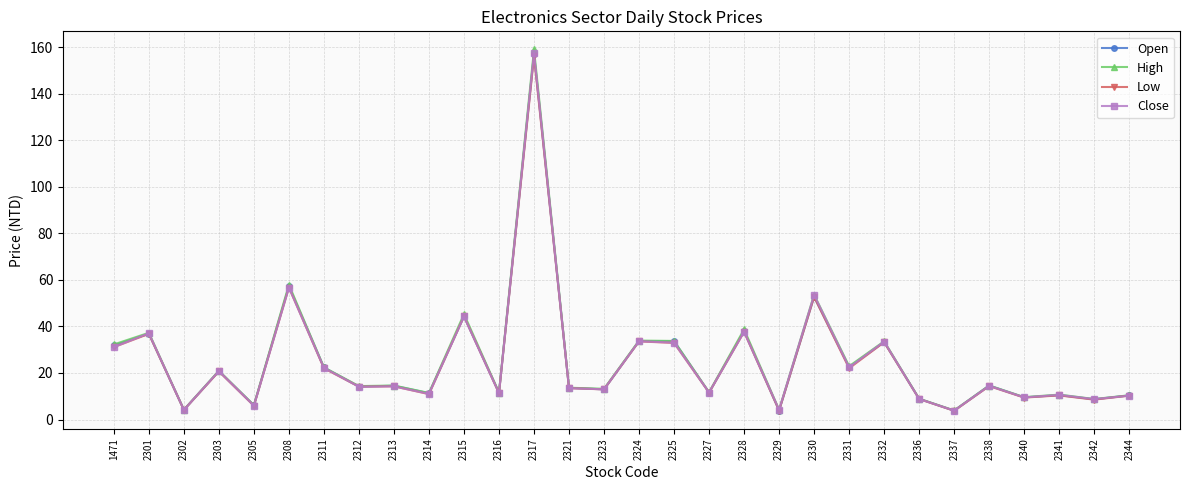

Does the chart have visible grid lines?

Yes